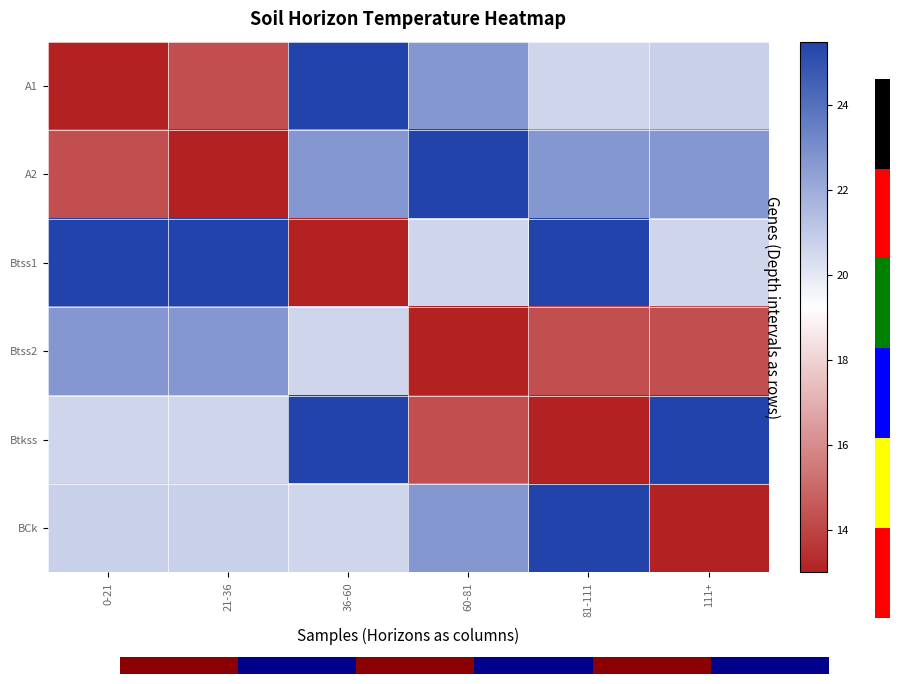

What is the difference between the highest and lowest values at 21-36?

12.5